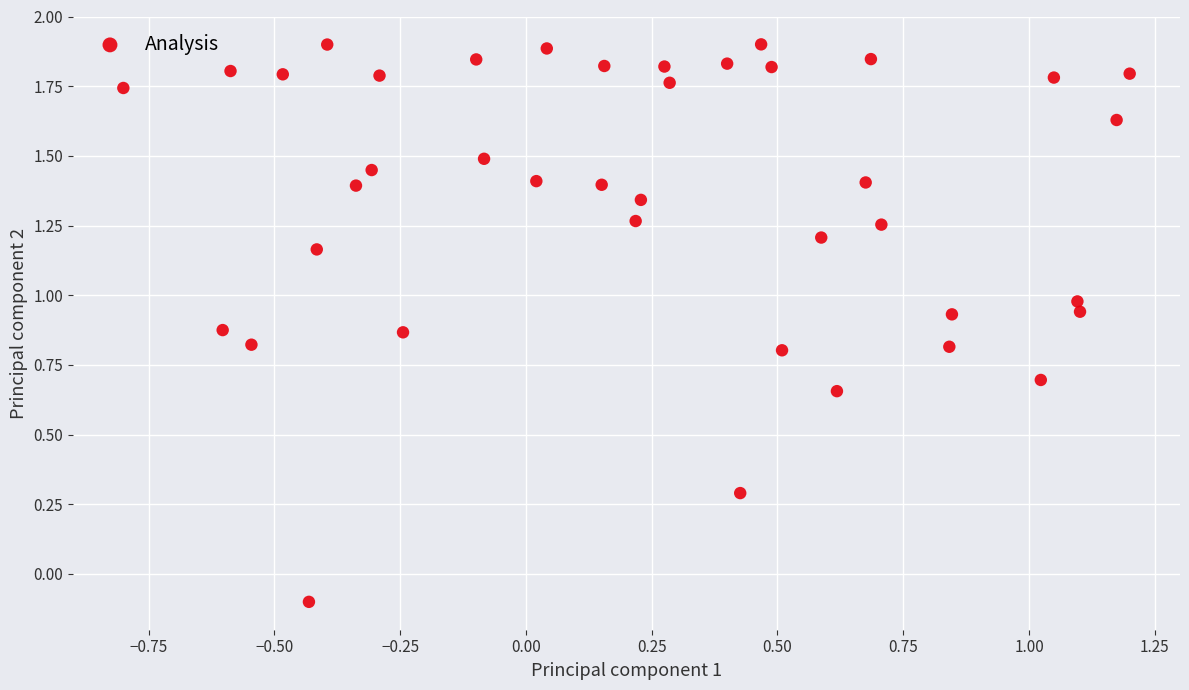

What is the range of X values (max minus min)?

2.0